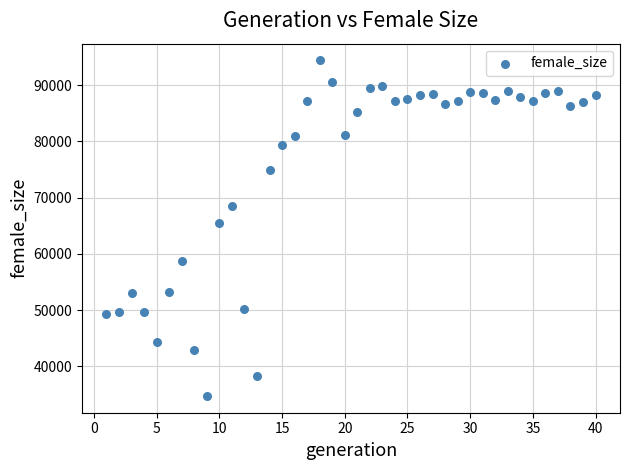

What Y value in the scatter plot is closest to 64571?

65582